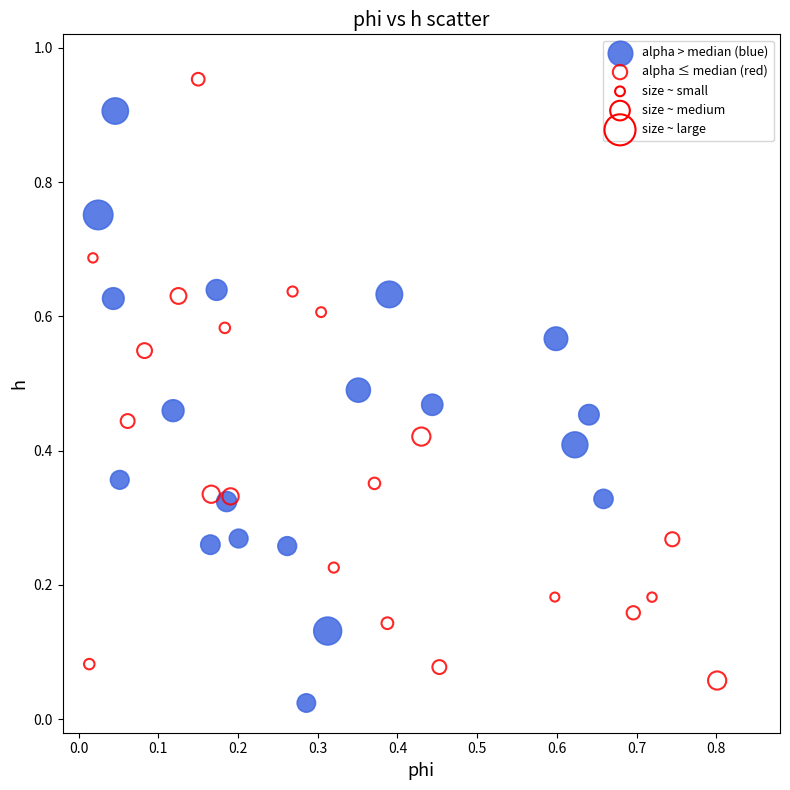

Which series reaches the maximum Y coordinate?

alpha ≤ median (red)